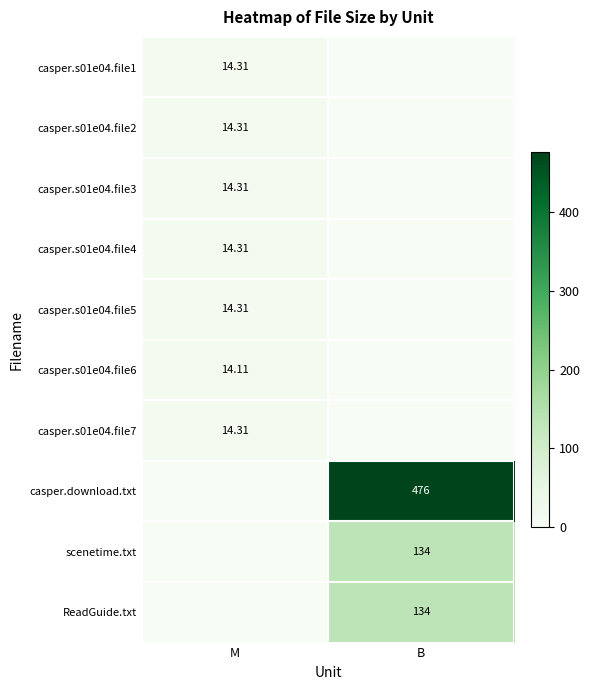

Rank the series at B from lowest to highest value.

casper.s01e04.file1, casper.s01e04.file2, casper.s01e04.file3, casper.s01e04.file4, casper.s01e04.file5, casper.s01e04.file6, casper.s01e04.file7, scenetime.txt, ReadGuide.txt, casper.download.txt